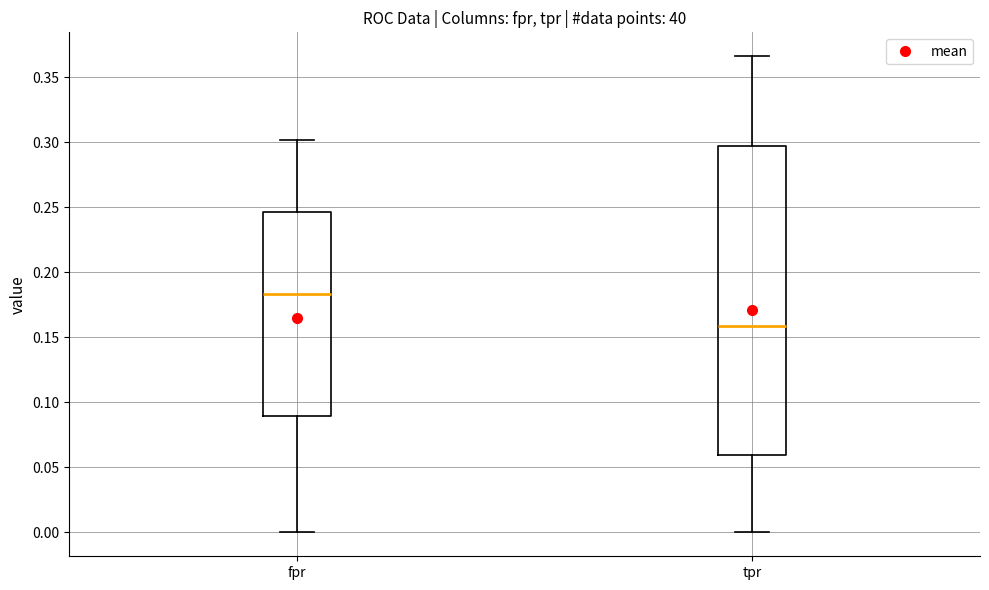

Reading left to right, read every box against the y-axis: the position of its median line, the range the box covers, and the ends of its whiskers. The values are not printed on the chart, so give them approximately, as read against the axis.

fpr: median 0.185, box 0.090 to 0.245, whiskers 0.000 to 0.300
tpr: median 0.160, box 0.060 to 0.295, whiskers 0.000 to 0.365